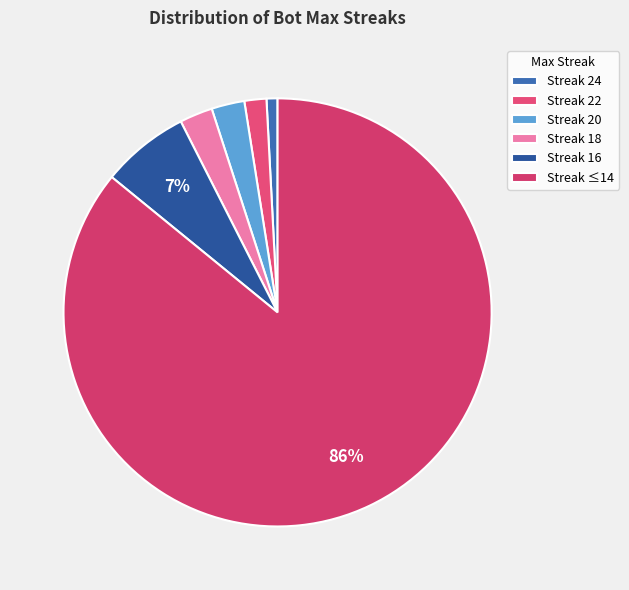

To the nearest percent, what is the difference between the largest and smallest slice percentages?

85%